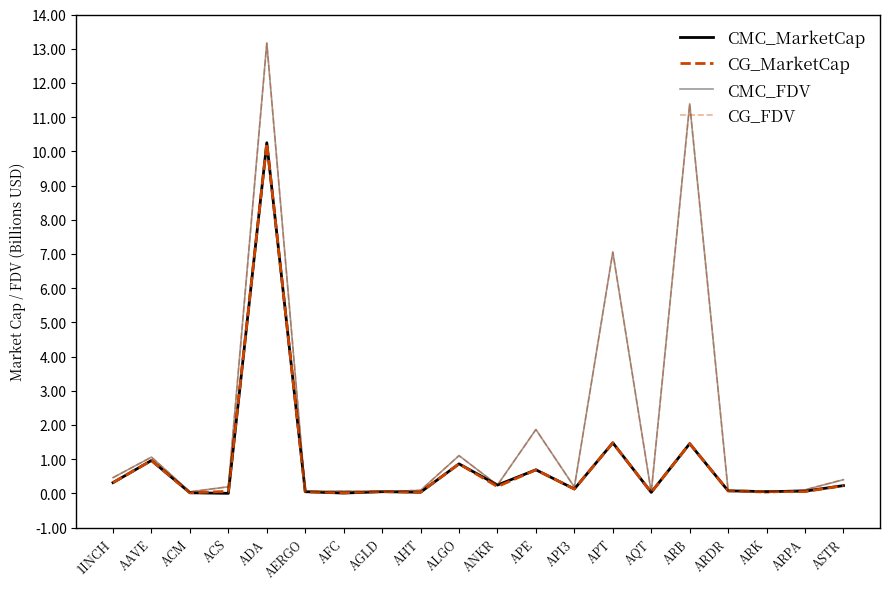

Does the chart have visible grid lines?

No